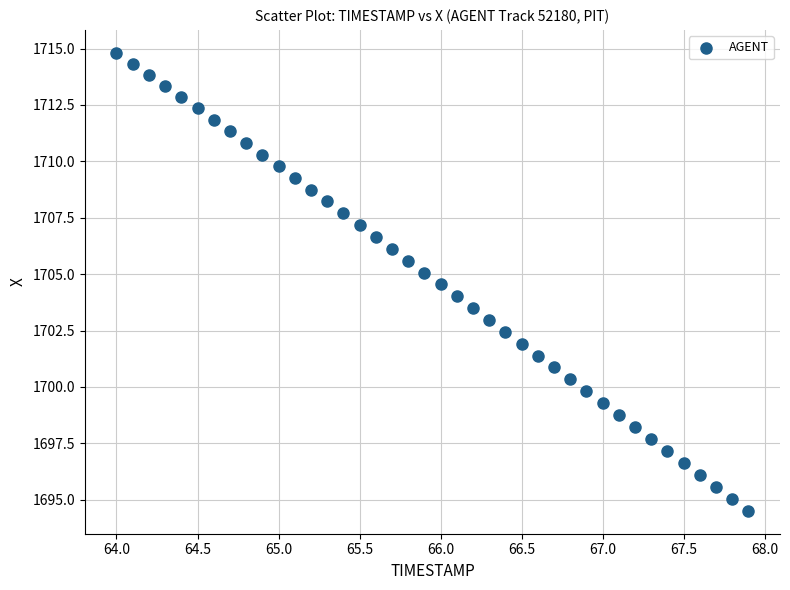

What is the range of Y values (max minus min)?

20.3